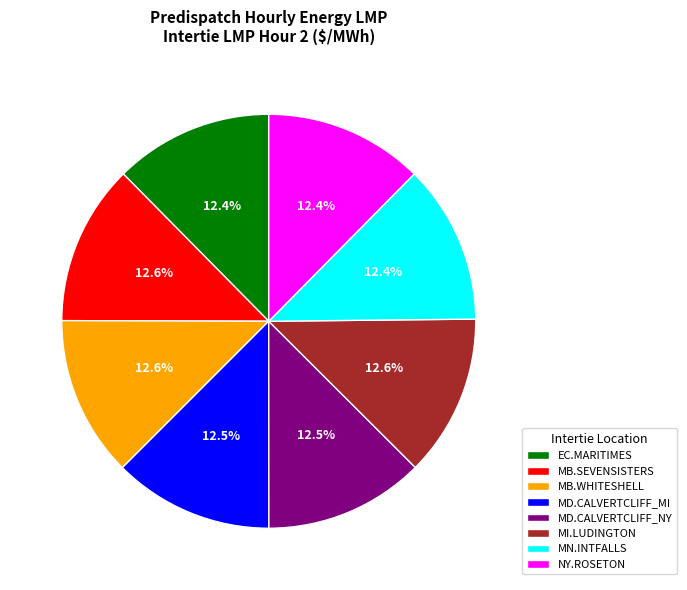

Combined, what portion of the pie is MD.CALVERTCLIFF_NY and NY.ROSETON?

24.9%